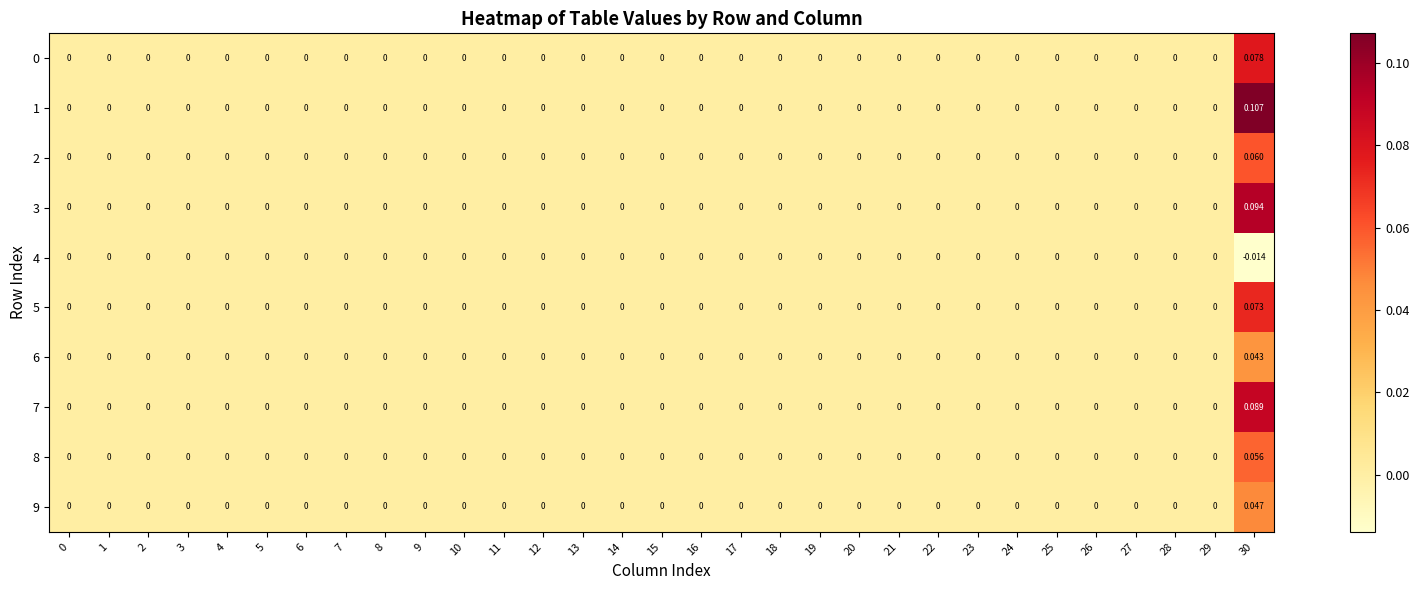

Reading left to right, transcribe all the data shown in this chart.

0: 0=0.0	1=0.0	2=0.0	3=0.0	4=0.0	5=0.0	6=0.0	7=0.0	8=0.0	9=0.0	10=0.0	11=0.0	12=0.0	13=0.0	14=0.0	15=0.0	16=0.0	17=0.0	18=0.0	19=0.0	20=0.0	21=0.0	22=0.0	23=0.0	24=0.0	25=0.0	26=0.0	27=0.0	28=0.0	29=0.0	30=0.1
1: 0=0.0	1=0.0	2=0.0	3=0.0	4=0.0	5=0.0	6=0.0	7=0.0	8=0.0	9=0.0	10=0.0	11=0.0	12=0.0	13=0.0	14=0.0	15=0.0	16=0.0	17=0.0	18=0.0	19=0.0	20=0.0	21=0.0	22=0.0	23=0.0	24=0.0	25=0.0	26=0.0	27=0.0	28=0.0	29=0.0	30=0.1
2: 0=0.0	1=0.0	2=0.0	3=0.0	4=0.0	5=0.0	6=0.0	7=0.0	8=0.0	9=0.0	10=0.0	11=0.0	12=0.0	13=0.0	14=0.0	15=0.0	16=0.0	17=0.0	18=0.0	19=0.0	20=0.0	21=0.0	22=0.0	23=0.0	24=0.0	25=0.0	26=0.0	27=0.0	28=0.0	29=0.0	30=0.1
3: 0=0.0	1=0.0	2=0.0	3=0.0	4=0.0	5=0.0	6=0.0	7=0.0	8=0.0	9=0.0	10=0.0	11=0.0	12=0.0	13=0.0	14=0.0	15=0.0	16=0.0	17=0.0	18=0.0	19=0.0	20=0.0	21=0.0	22=0.0	23=0.0	24=0.0	25=0.0	26=0.0	27=0.0	28=0.0	29=0.0	30=0.1
4: 0=0.0	1=0.0	2=0.0	3=0.0	4=0.0	5=0.0	6=0.0	7=0.0	8=0.0	9=0.0	10=0.0	11=0.0	12=0.0	13=0.0	14=0.0	15=0.0	16=0.0	17=0.0	18=0.0	19=0.0	20=0.0	21=0.0	22=0.0	23=0.0	24=0.0	25=0.0	26=0.0	27=0.0	28=0.0	29=0.0	30=-0.0
5: 0=0.0	1=0.0	2=0.0	3=0.0	4=0.0	5=0.0	6=0.0	7=0.0	8=0.0	9=0.0	10=0.0	11=0.0	12=0.0	13=0.0	14=0.0	15=0.0	16=0.0	17=0.0	18=0.0	19=0.0	20=0.0	21=0.0	22=0.0	23=0.0	24=0.0	25=0.0	26=0.0	27=0.0	28=0.0	29=0.0	30=0.1
6: 0=0.0	1=0.0	2=0.0	3=0.0	4=0.0	5=0.0	6=0.0	7=0.0	8=0.0	9=0.0	10=0.0	11=0.0	12=0.0	13=0.0	14=0.0	15=0.0	16=0.0	17=0.0	18=0.0	19=0.0	20=0.0	21=0.0	22=0.0	23=0.0	24=0.0	25=0.0	26=0.0	27=0.0	28=0.0	29=0.0	30=0.0
7: 0=0.0	1=0.0	2=0.0	3=0.0	4=0.0	5=0.0	6=0.0	7=0.0	8=0.0	9=0.0	10=0.0	11=0.0	12=0.0	13=0.0	14=0.0	15=0.0	16=0.0	17=0.0	18=0.0	19=0.0	20=0.0	21=0.0	22=0.0	23=0.0	24=0.0	25=0.0	26=0.0	27=0.0	28=0.0	29=0.0	30=0.1
8: 0=0.0	1=0.0	2=0.0	3=0.0	4=0.0	5=0.0	6=0.0	7=0.0	8=0.0	9=0.0	10=0.0	11=0.0	12=0.0	13=0.0	14=0.0	15=0.0	16=0.0	17=0.0	18=0.0	19=0.0	20=0.0	21=0.0	22=0.0	23=0.0	24=0.0	25=0.0	26=0.0	27=0.0	28=0.0	29=0.0	30=0.1
9: 0=0.0	1=0.0	2=0.0	3=0.0	4=0.0	5=0.0	6=0.0	7=0.0	8=0.0	9=0.0	10=0.0	11=0.0	12=0.0	13=0.0	14=0.0	15=0.0	16=0.0	17=0.0	18=0.0	19=0.0	20=0.0	21=0.0	22=0.0	23=0.0	24=0.0	25=0.0	26=0.0	27=0.0	28=0.0	29=0.0	30=0.0